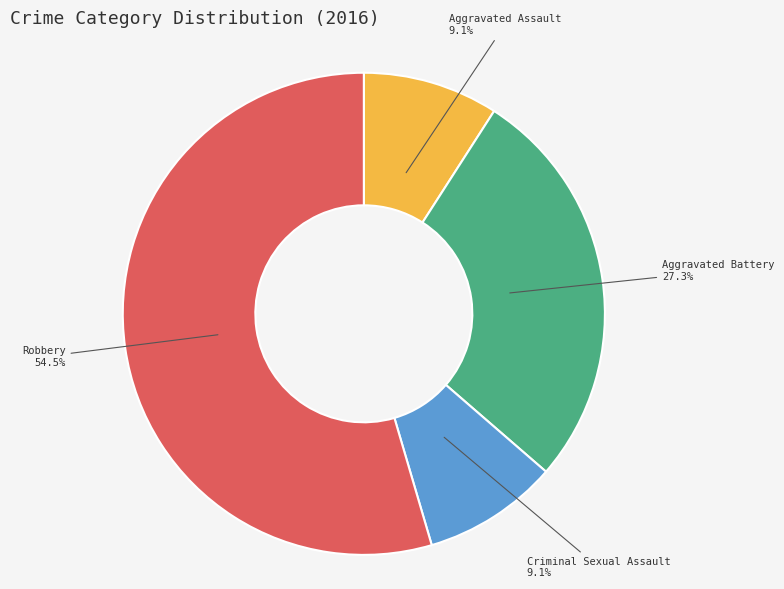

True or false: Criminal Sexual Assault accounts for 3% of the total.

False